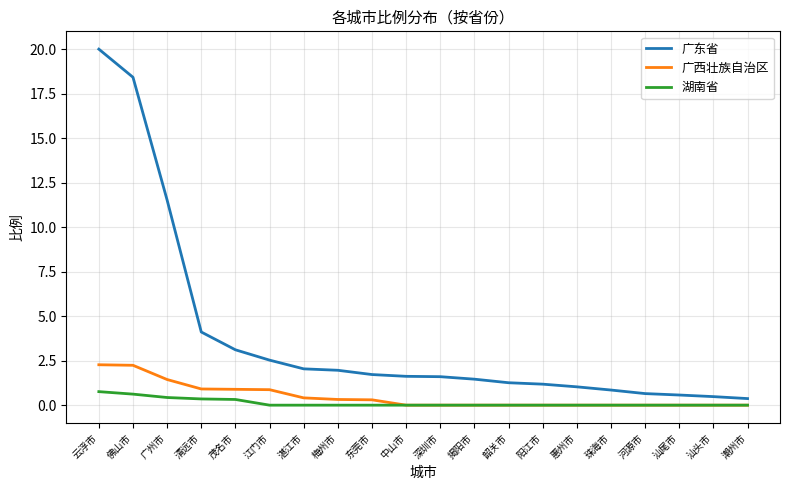

What position from the left is 深圳市?

11